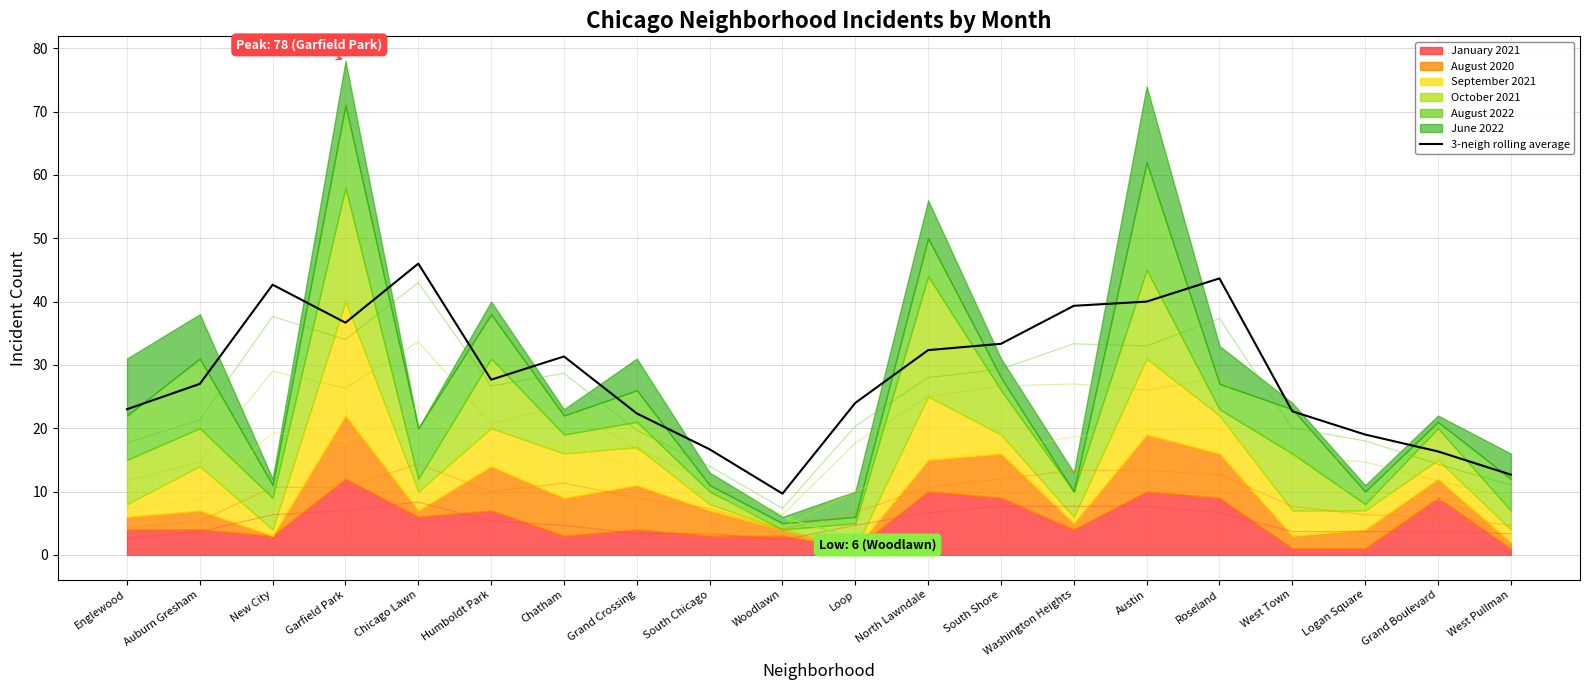

The chart shows a value of 55.7 at Chatham. True or false?

False